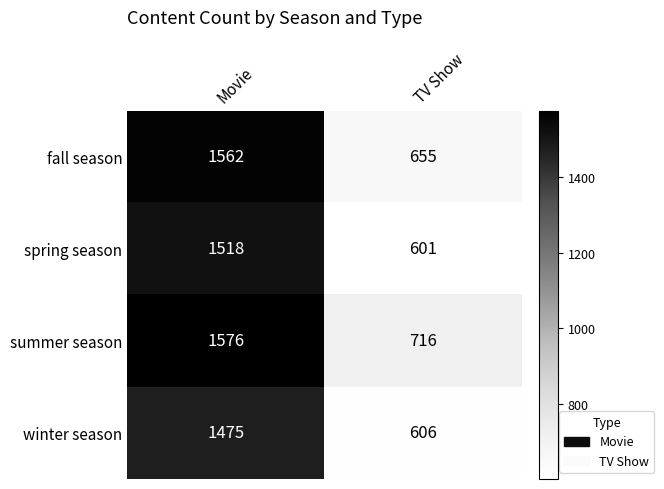

Read the winter season value at Movie, to the nearest 50.

1500